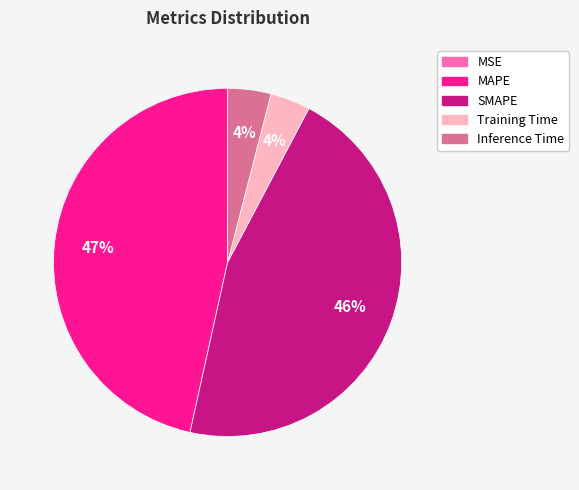

To the nearest percent, what is the average slice percentage?

20%